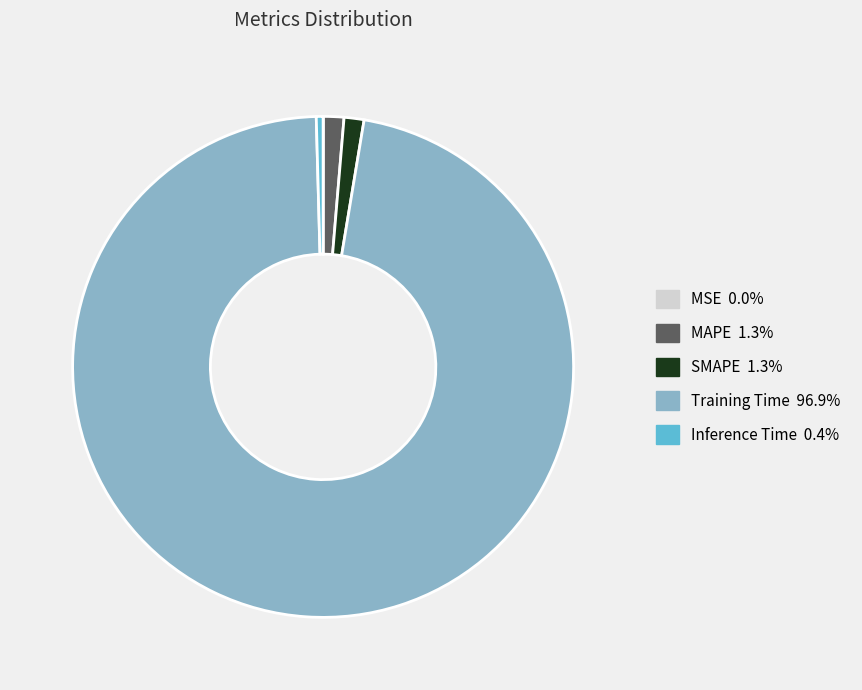

Which slice is the largest?

Training Time